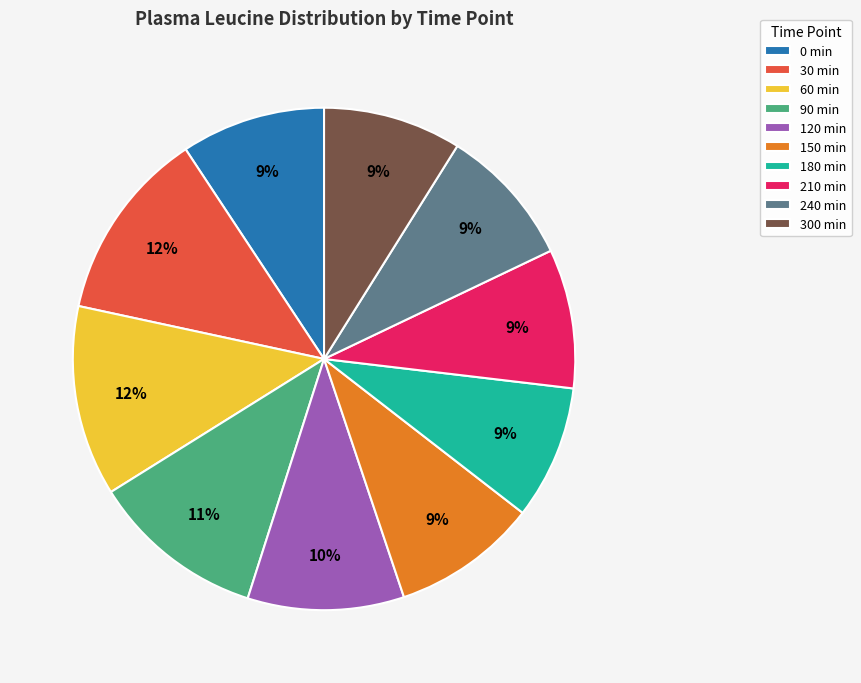

Is there any slice that represents more than half of the pie?

No